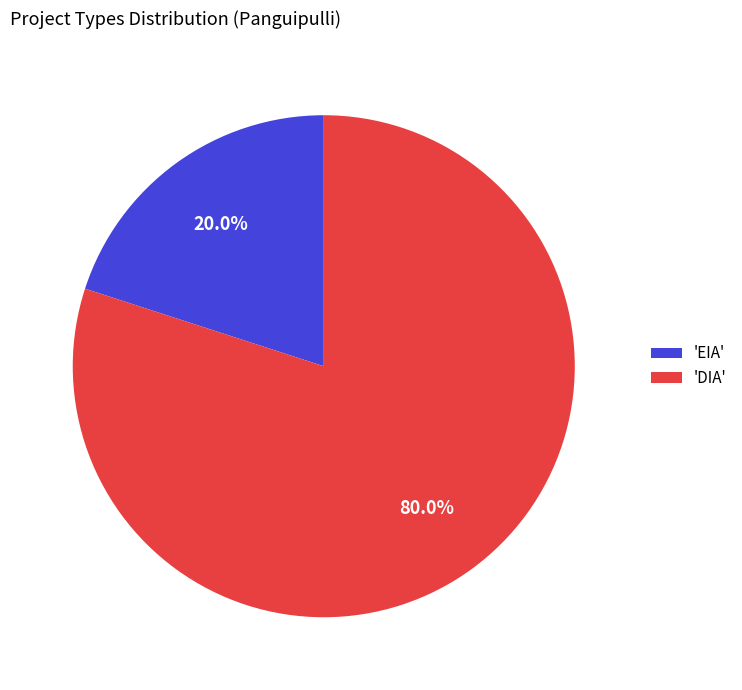

Which slice is the smallest?

'EIA'